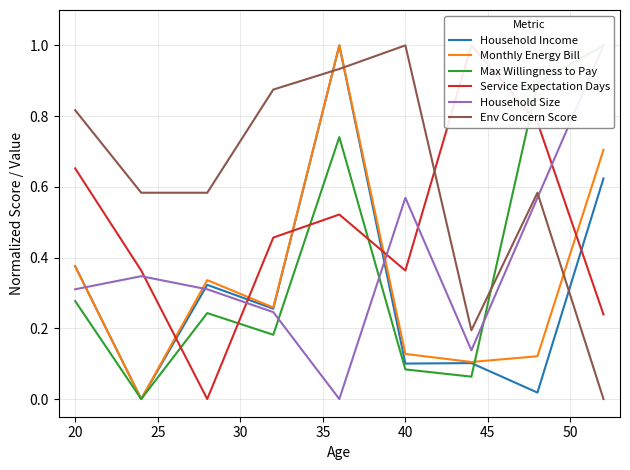

What is the difference between the maximum and minimum values in the Service Expectation Days series?

1.0